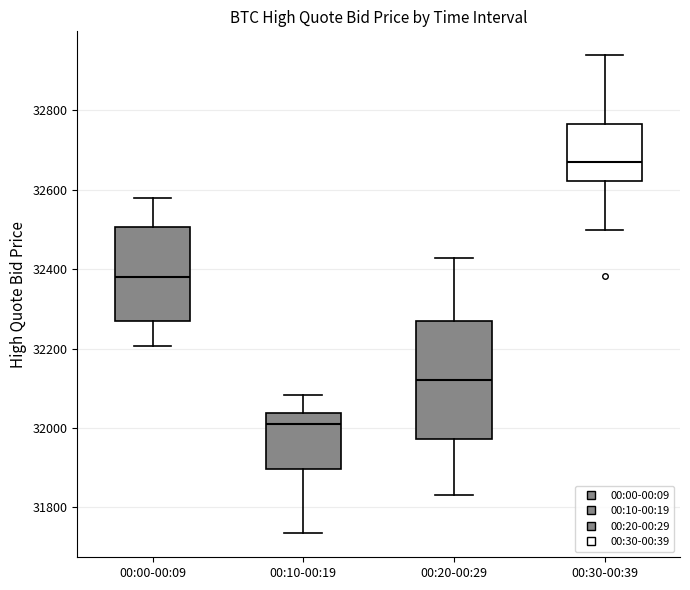

Which box has the highest median line?

00:30-00:39